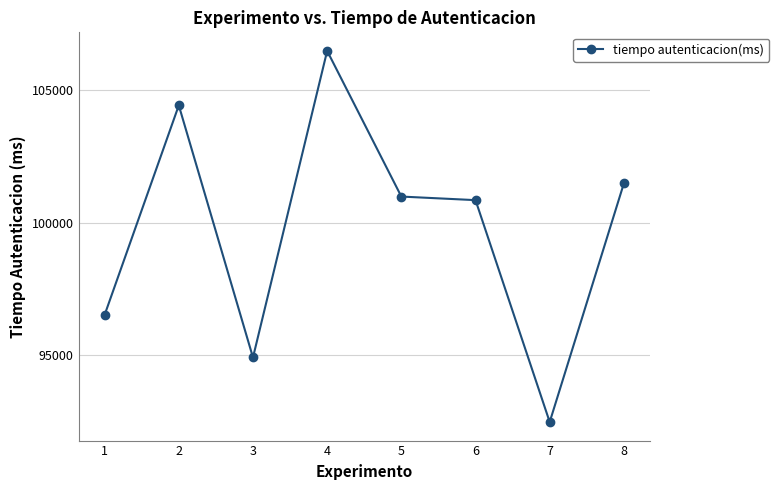

What is the sum of all values?

798102